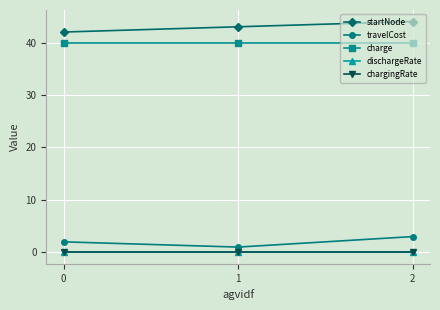

What is the minimum value for travelCost?

1.0